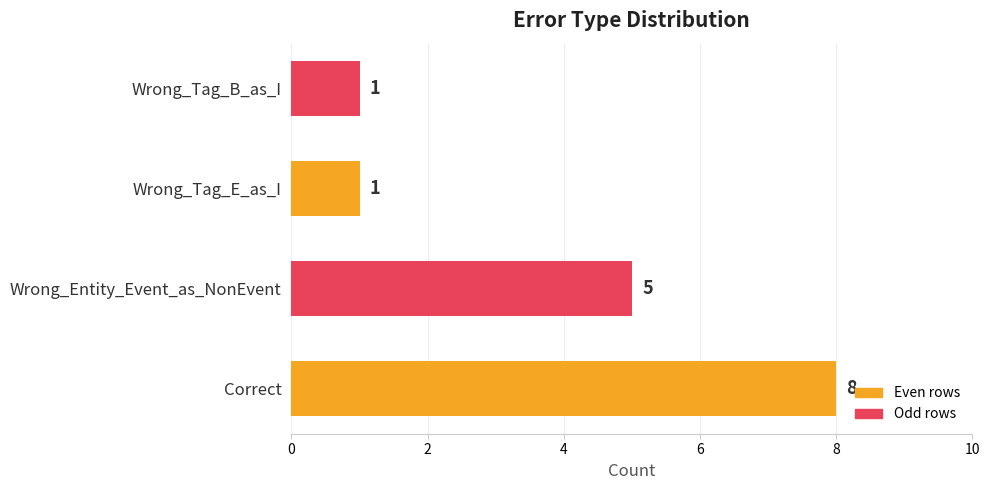

Reading top to bottom, transcribe all the data shown in this chart.

Wrong_Tag_B_as_I=1	Wrong_Tag_E_as_I=1	Wrong_Entity_Event_as_NonEvent=5	Correct=8